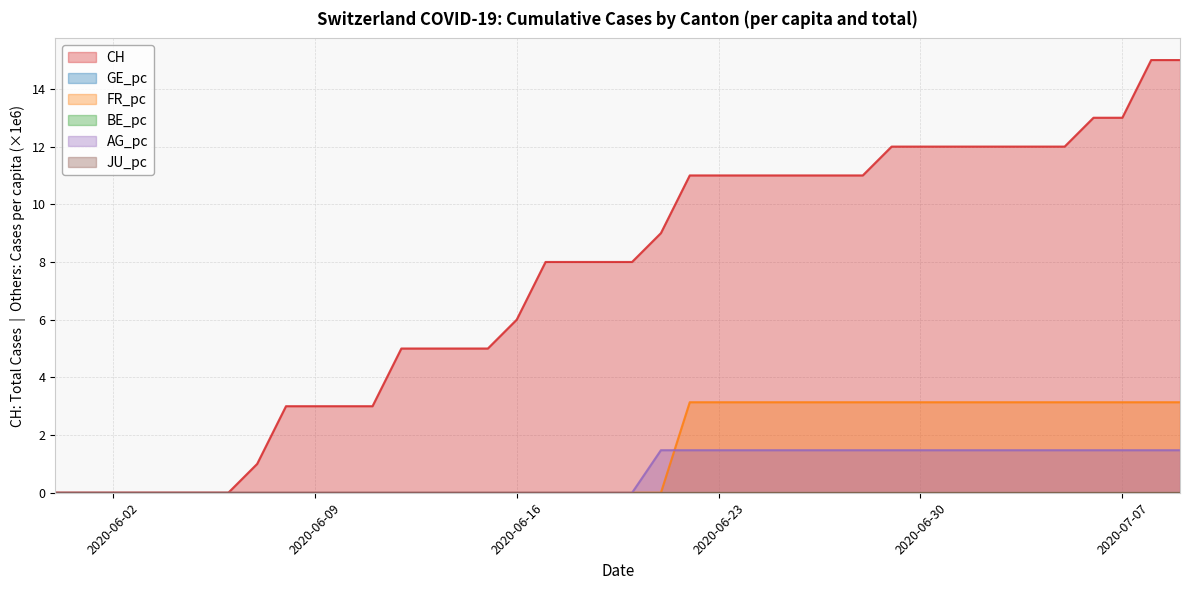

True or false: FR_pc and CH cross at least once.

False